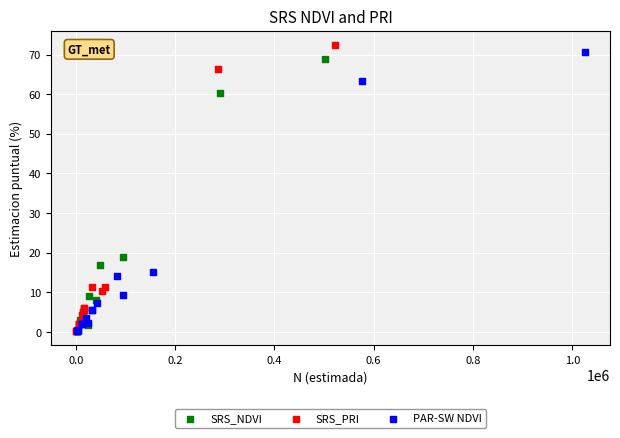

Which series has the widest spread of Y values?

SRS_PRI